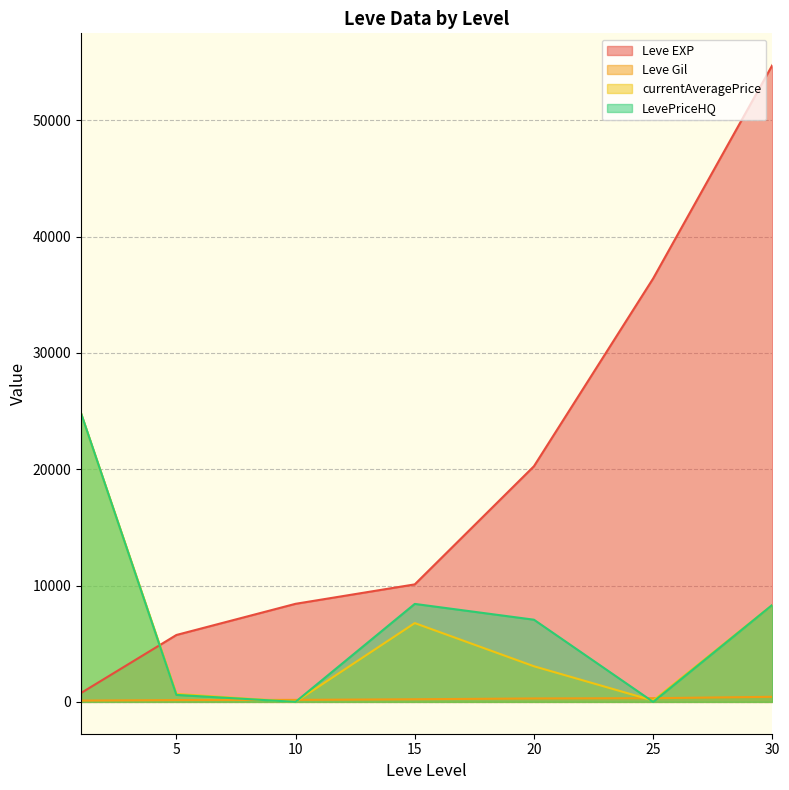

How many data points in LevePriceHQ are above 0?

5